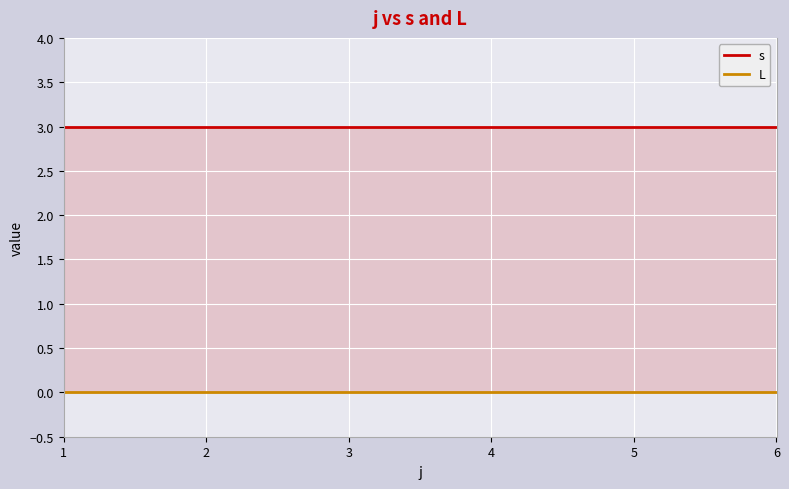

Where is L nearest to the value 0?

1